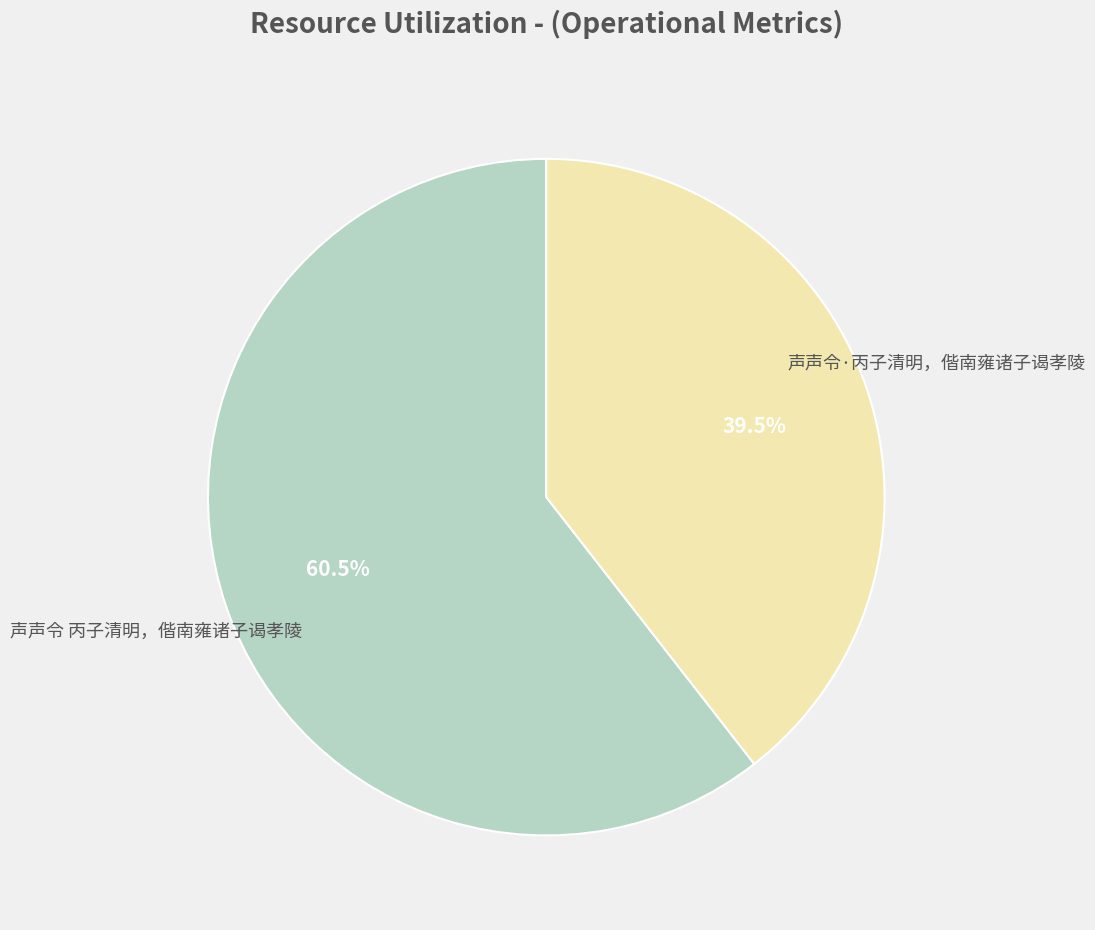

Does any single category account for the majority?

Yes